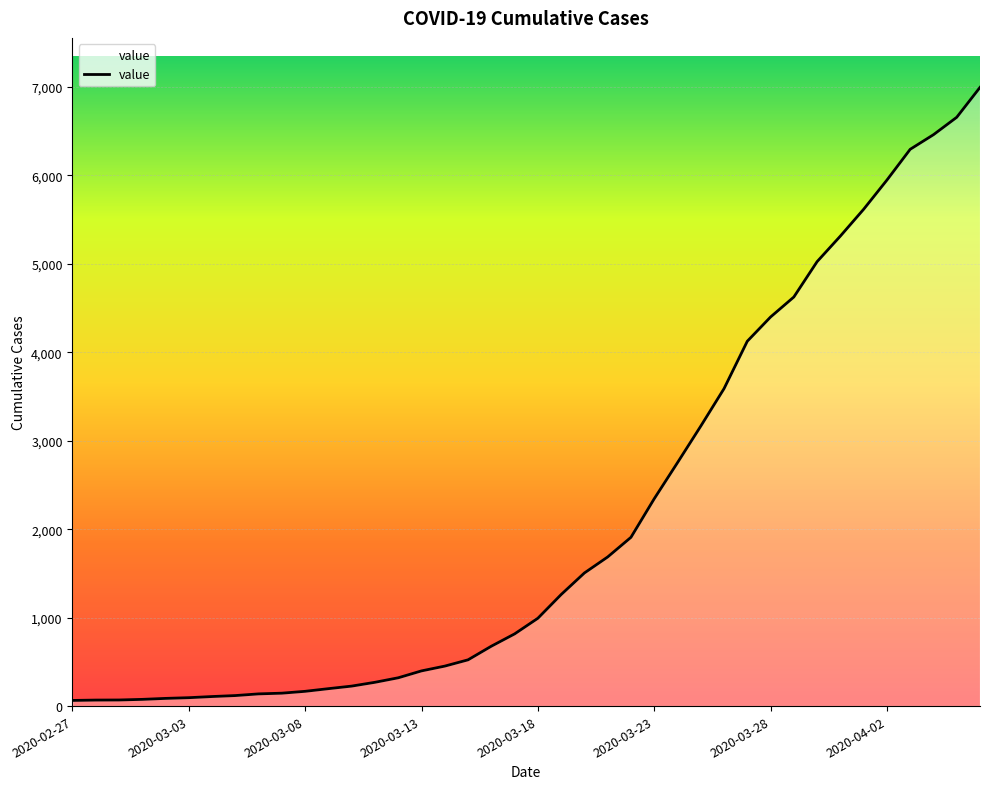

What is the difference between the maximum and minimum values?

6931